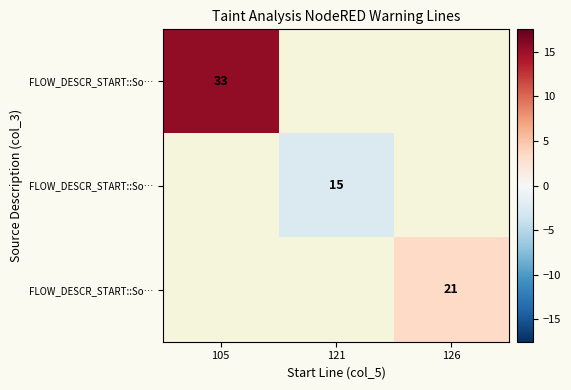

At how many categories does at least one series exceed 0?

2